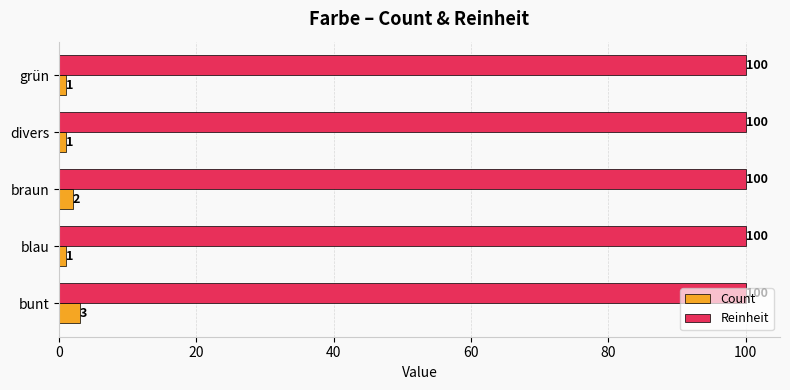

Rank the series by their average value, from lowest to highest.

Count, Reinheit